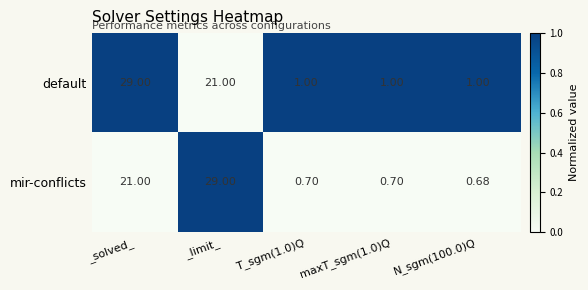

How many distinct data groups are displayed?

2